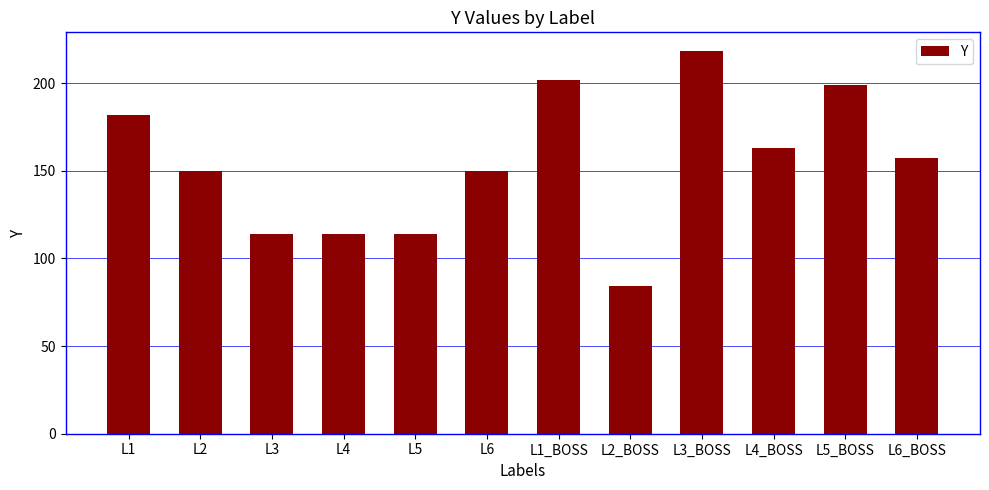

The chart shows a value of 264 at L4_BOSS. True or false?

False